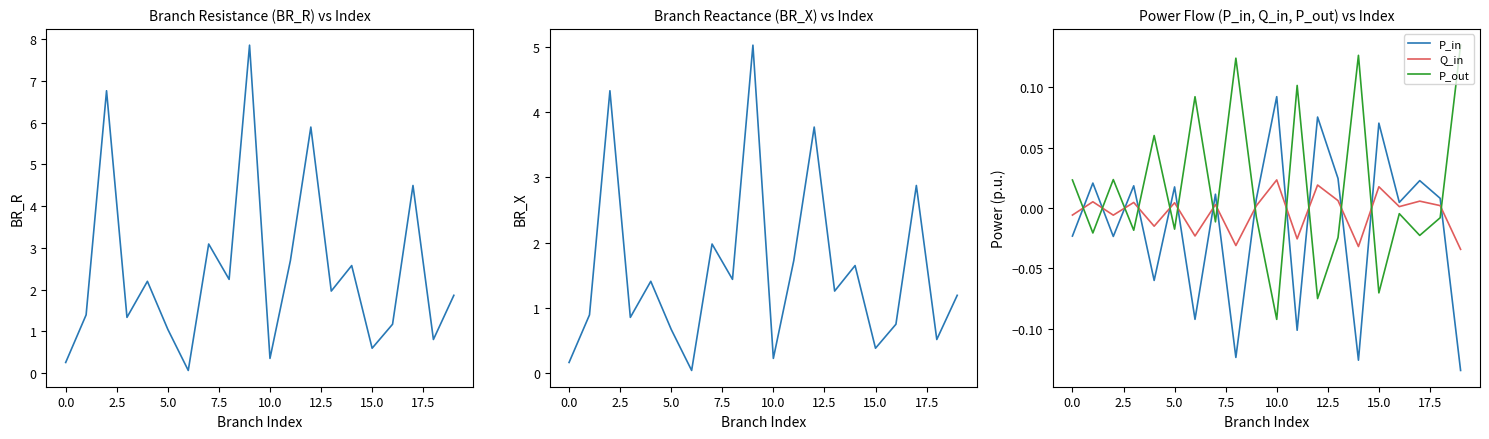

What is the value of the BR_R point at the 2nd from the left?

1.4